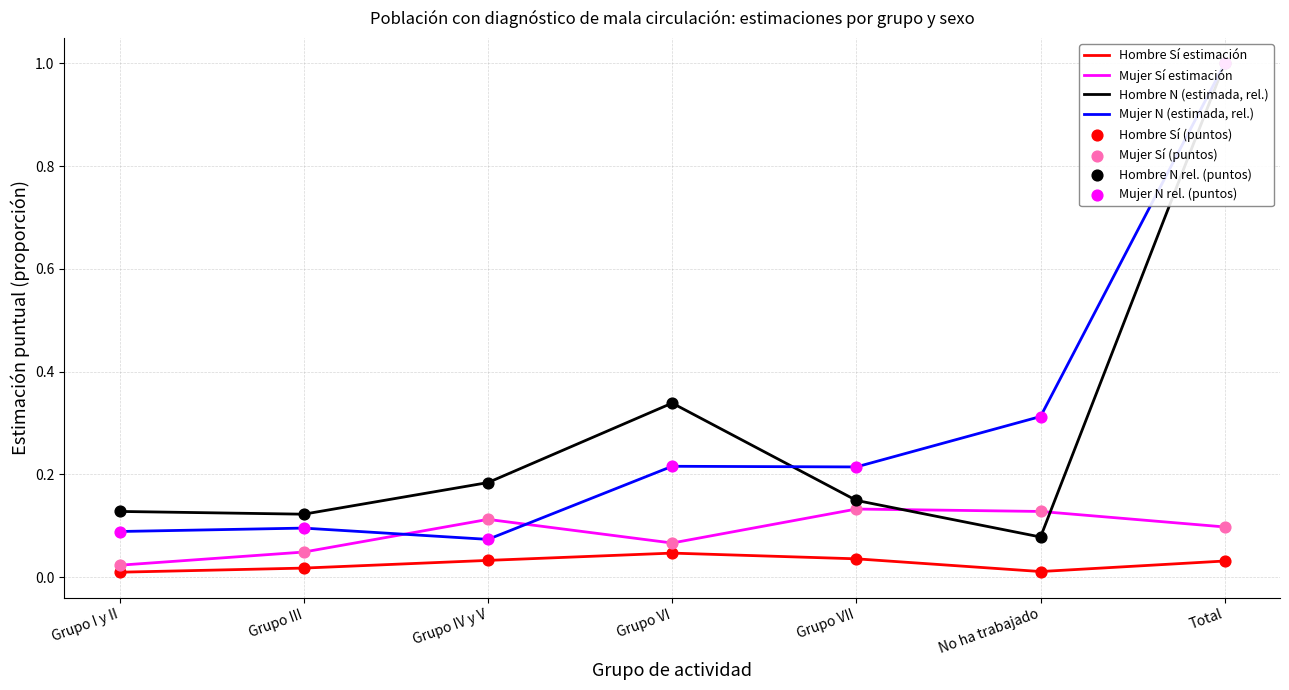

What is the total value across all series at Grupo I y II?

0.5